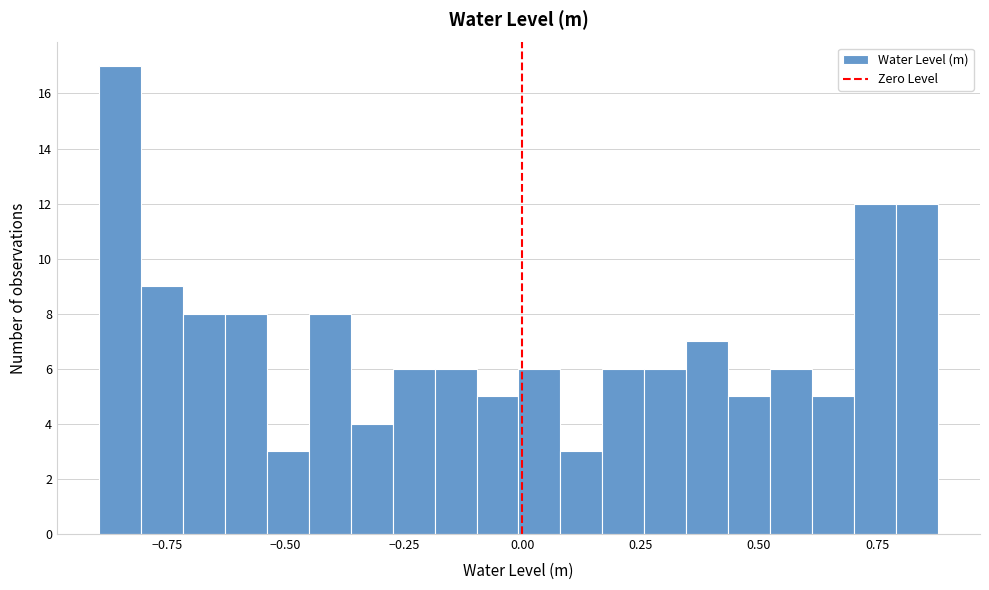

Around what value on the x-axis is the tallest bar? Give the approximate position of its centre, as read against the axis.

-0.85